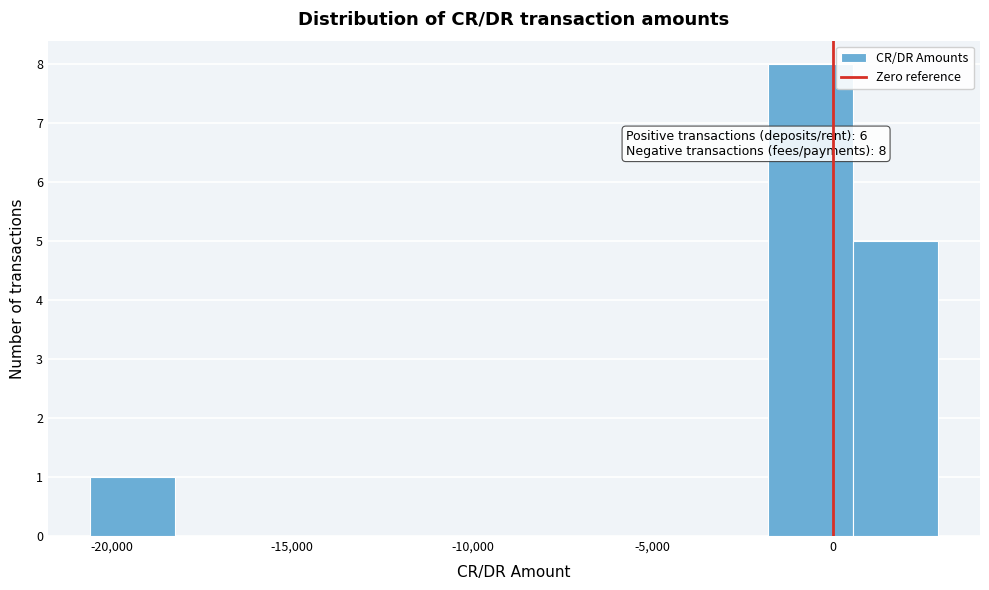

Over which range of the x-axis is the bar tallest?

-2000 to 500